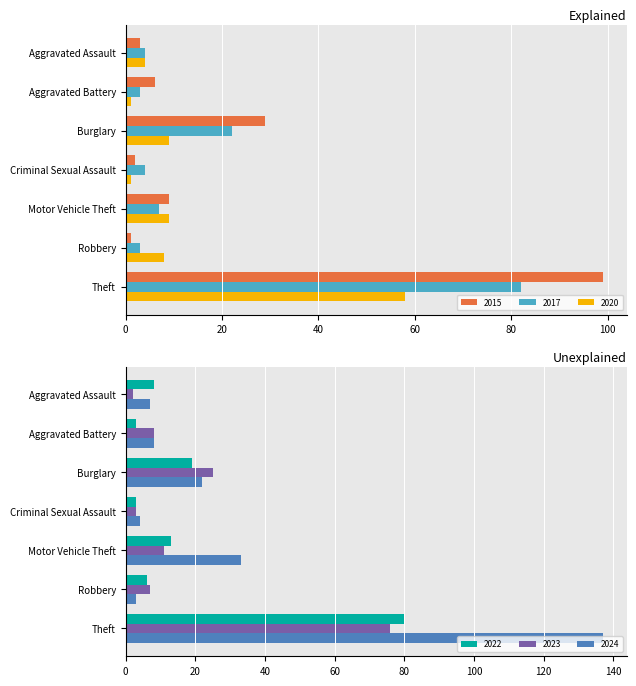

How many values in the 2017 series are below 4?

2